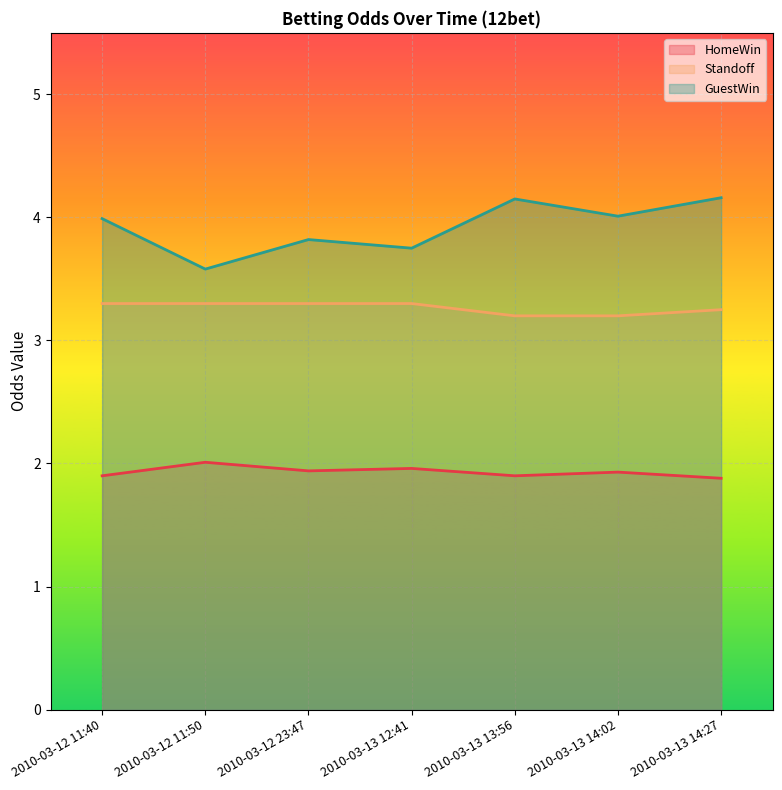

Which series has the largest total across all categories?

GuestWin